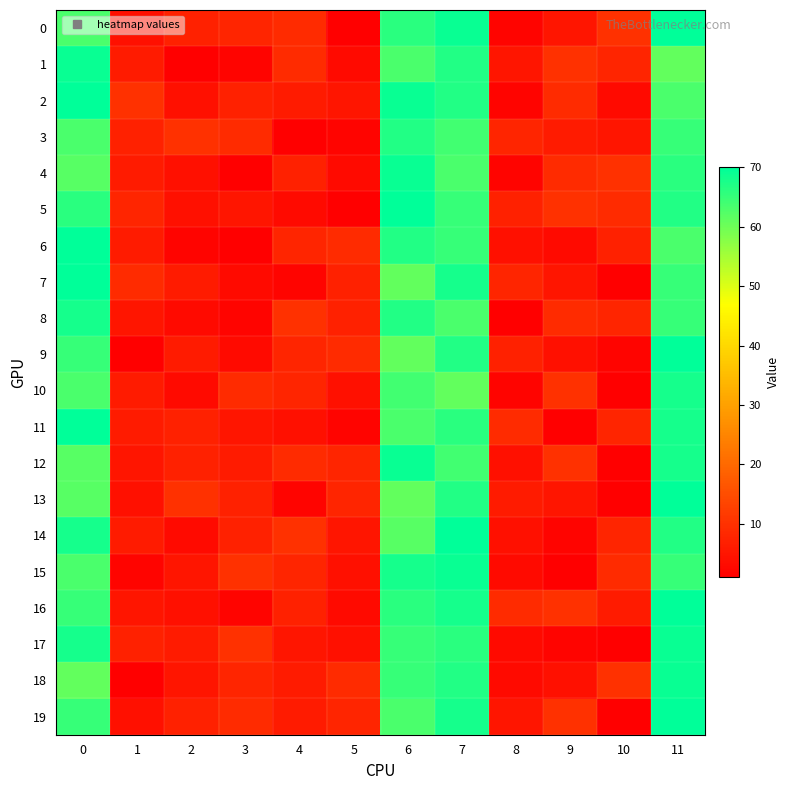

At which category does the chart reach its peak across all series?

11